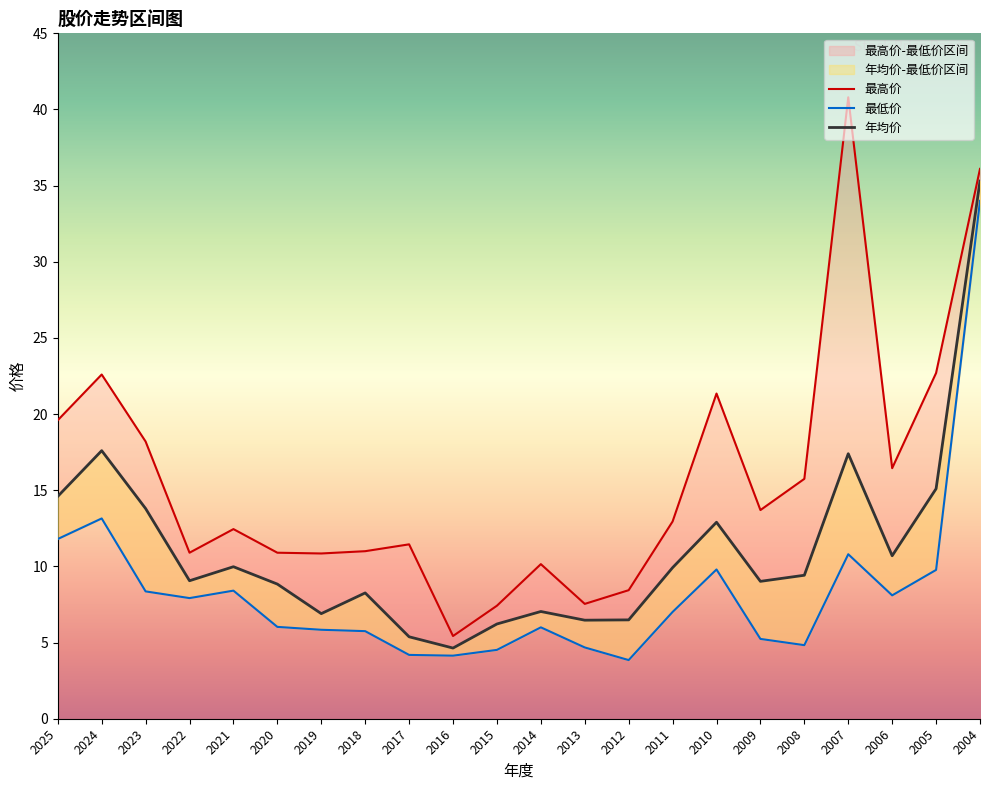

Which series has the largest total across all categories?

最高价